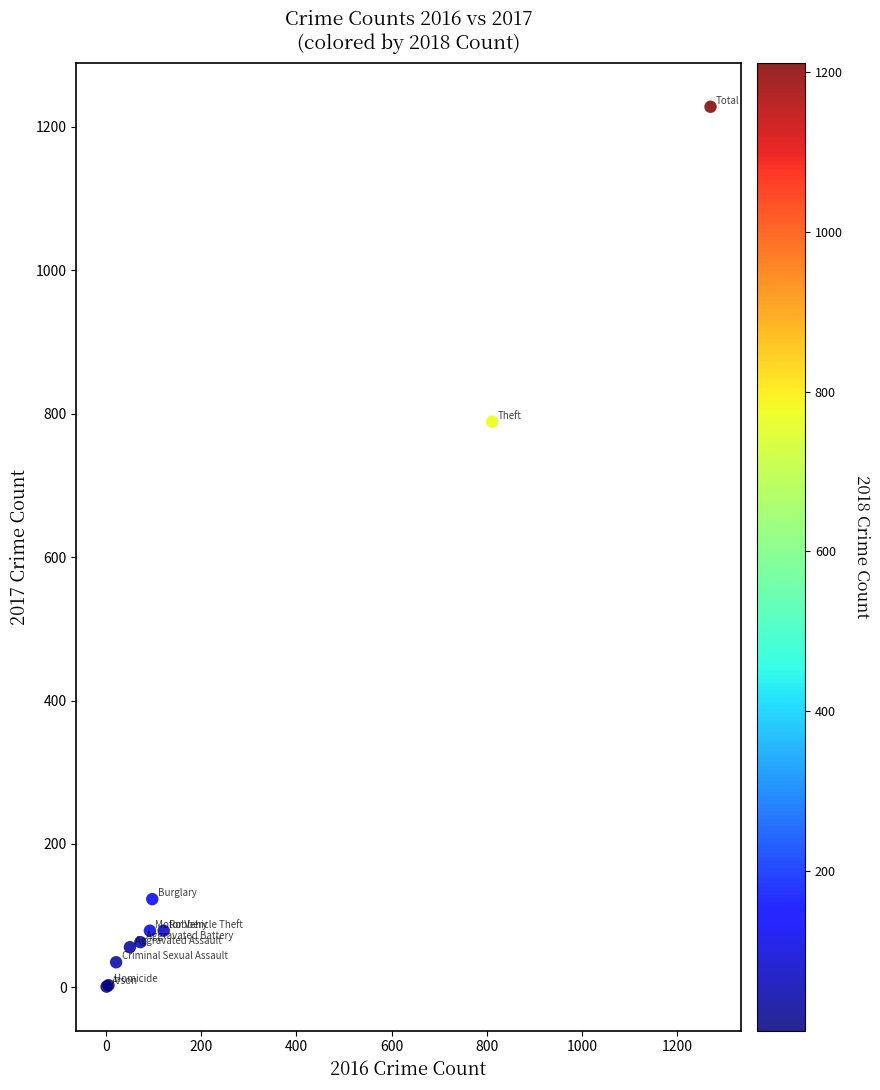

What Y value in the scatter plot is closest to 614?

789